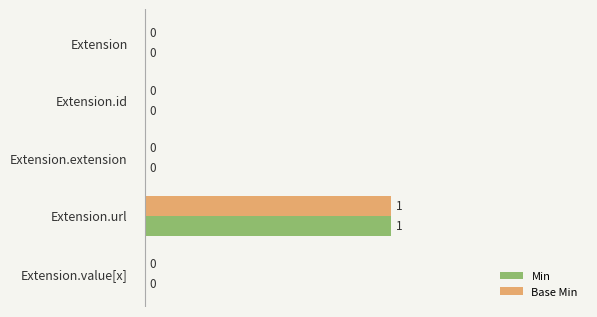

True or false: Base Min has a value of 1 at Extension.extension.

False